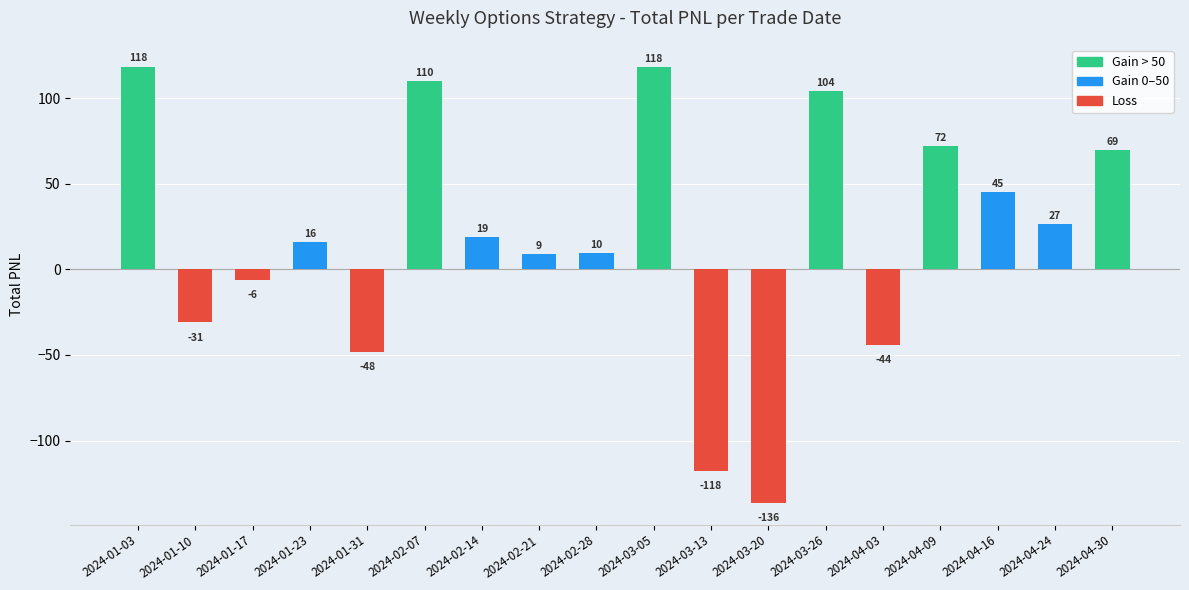

The value at 2024-04-24 is 42.6. True or false?

False